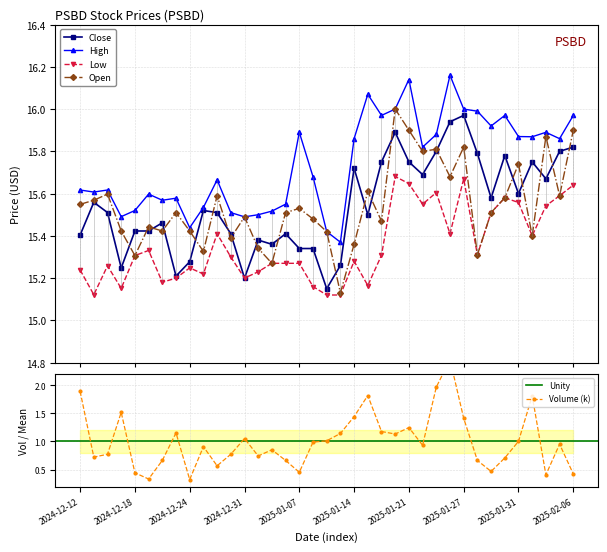

True or false: High has a value of 15.7 at 2025-01-08.

True